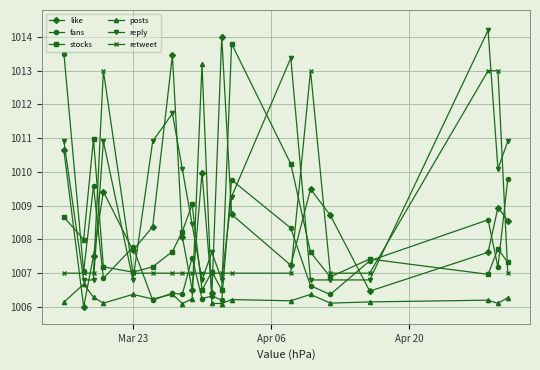

How many categories are shown in the chart?

20